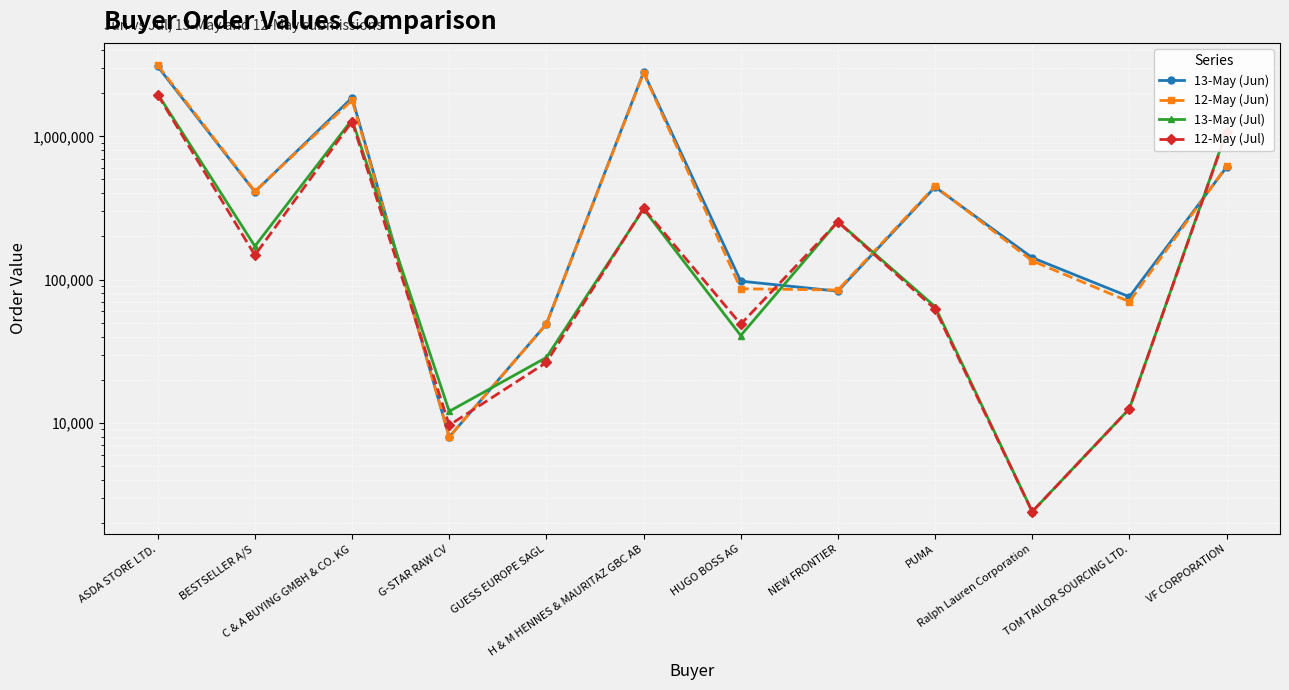

How many intersections are there between 12-May (Jun) and 13-May (Jul)?

5